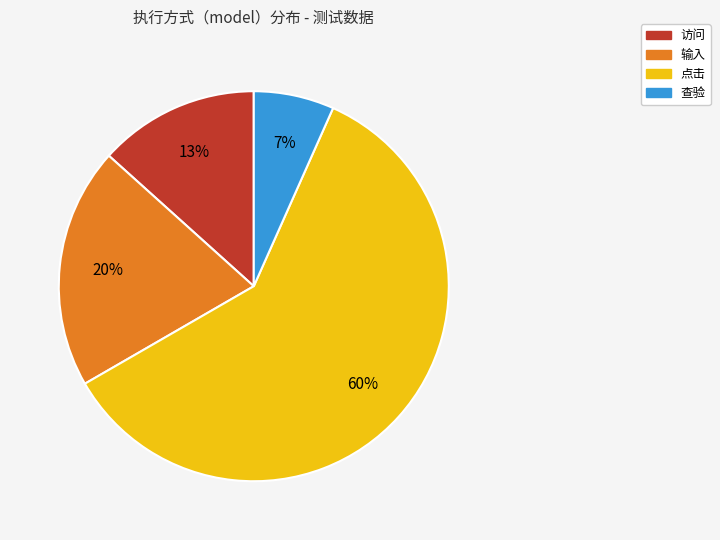

Does 点击 represent more than half of the total?

Yes